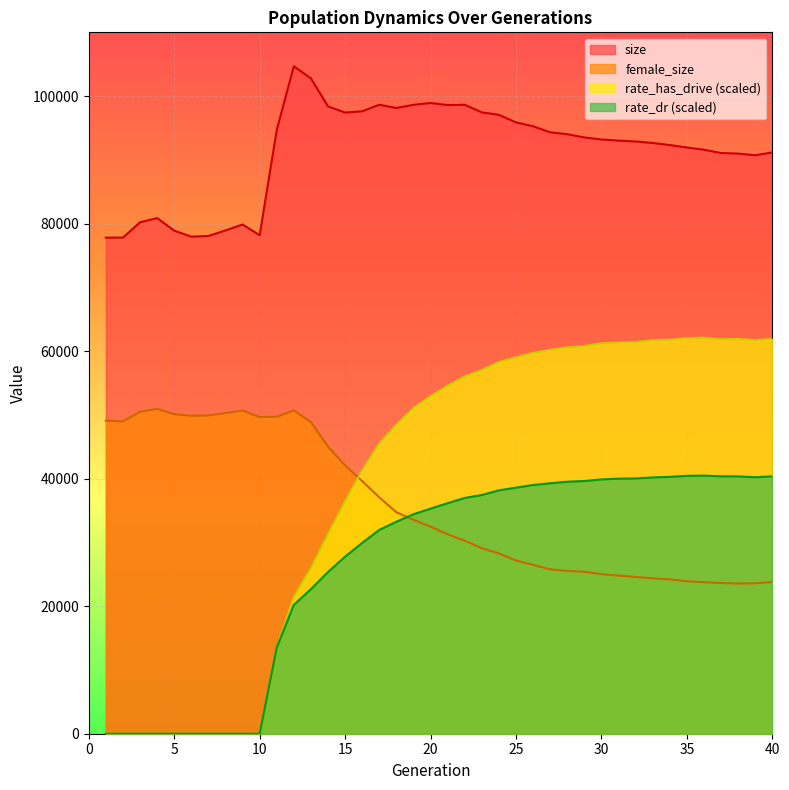

Rank the series by their maximum value, from highest to lowest.

size, rate_has_drive (scaled), female_size, rate_dr (scaled)